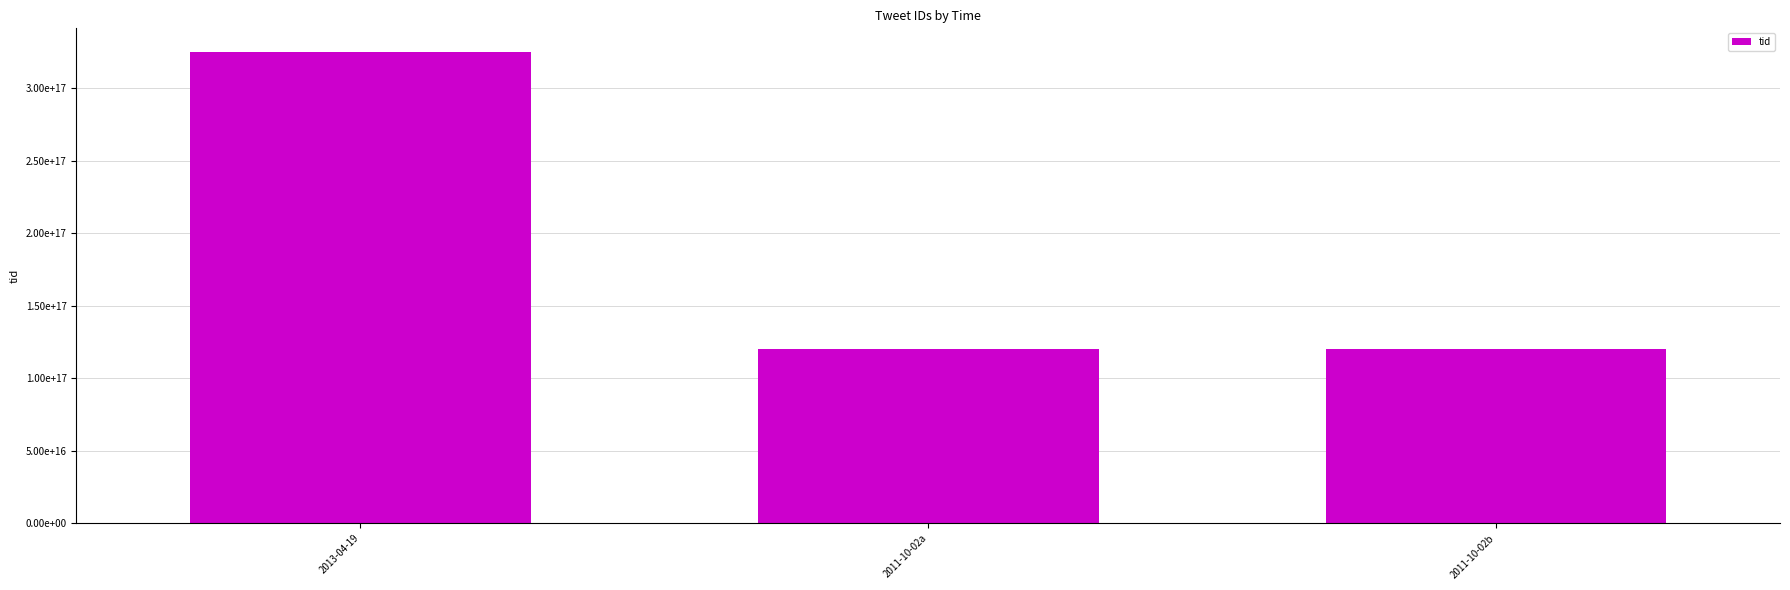

Reading left to right, list all the values displayed in this chart.

2013-04-19=325174235469324288	2011-10-02a=120401030360989696	2011-10-02b=120399943025434624